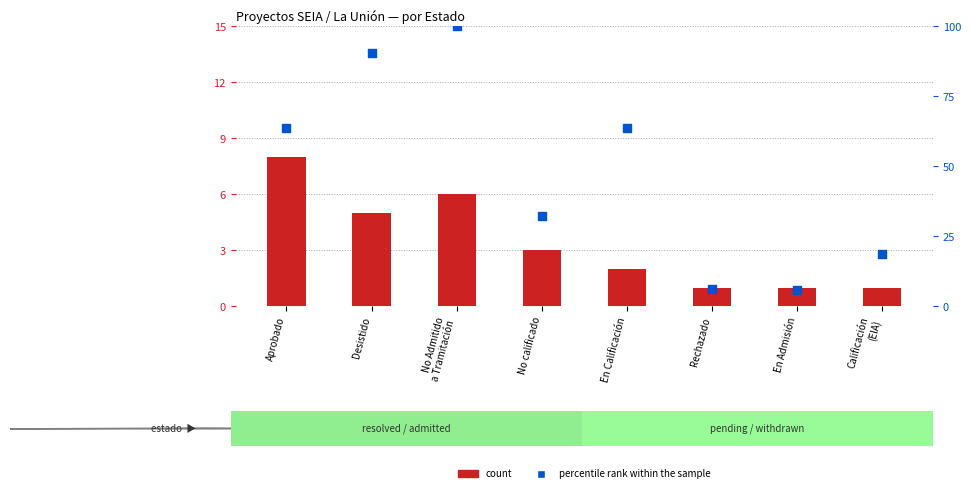

Which series contains the highest Y value?

percentile rank within the sample